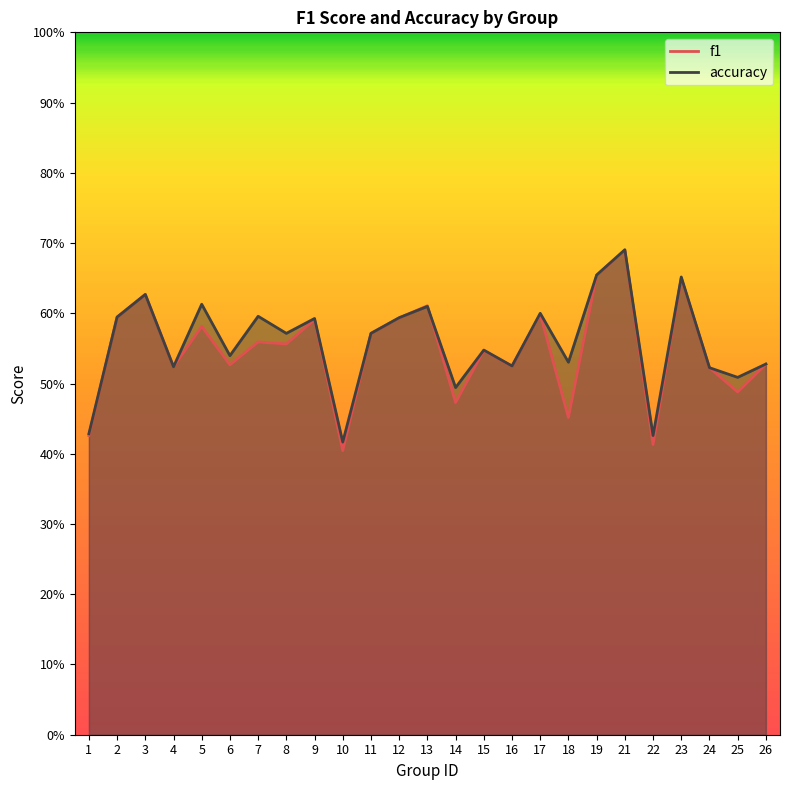

Reading left to right, extract all data points from this chart.

f1: 1=0.4	2=0.6	3=0.6	4=0.5	5=0.6	6=0.5	7=0.6	8=0.6	9=0.6	10=0.4	11=0.6	12=0.6	13=0.6	14=0.5	15=0.5	16=0.5	17=0.6	18=0.5	19=0.7	21=0.7	22=0.4	23=0.7	24=0.5	25=0.5	26=0.5
accuracy: 1=0.4	2=0.6	3=0.6	4=0.5	5=0.6	6=0.5	7=0.6	8=0.6	9=0.6	10=0.4	11=0.6	12=0.6	13=0.6	14=0.5	15=0.5	16=0.5	17=0.6	18=0.5	19=0.7	21=0.7	22=0.4	23=0.7	24=0.5	25=0.5	26=0.5